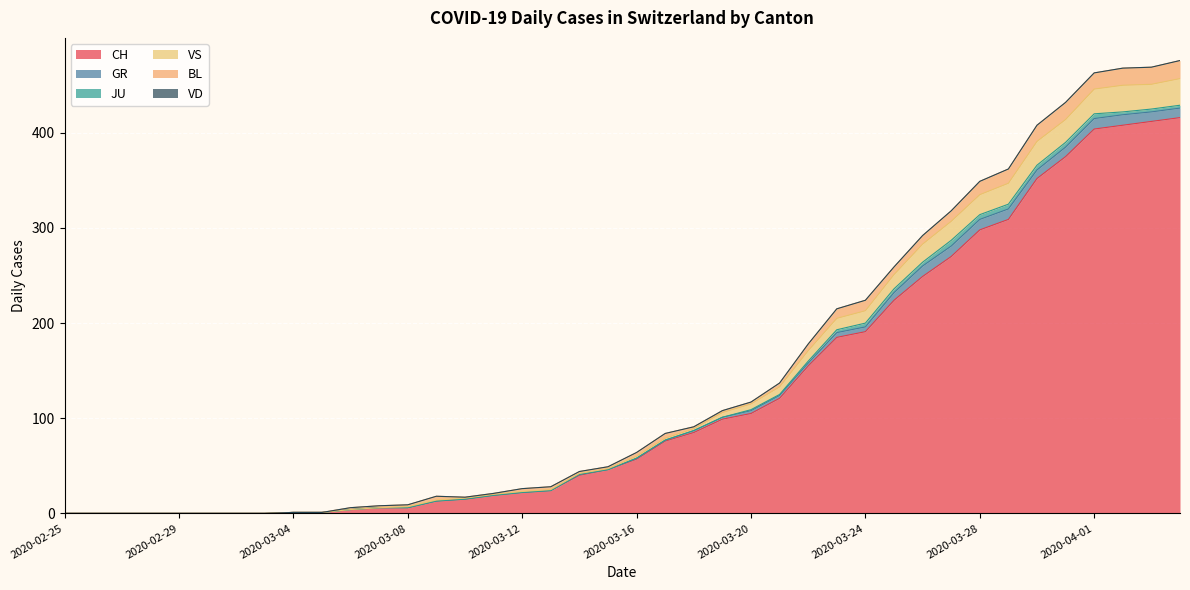

At which category does the chart reach its peak across all series?

2020-04-04